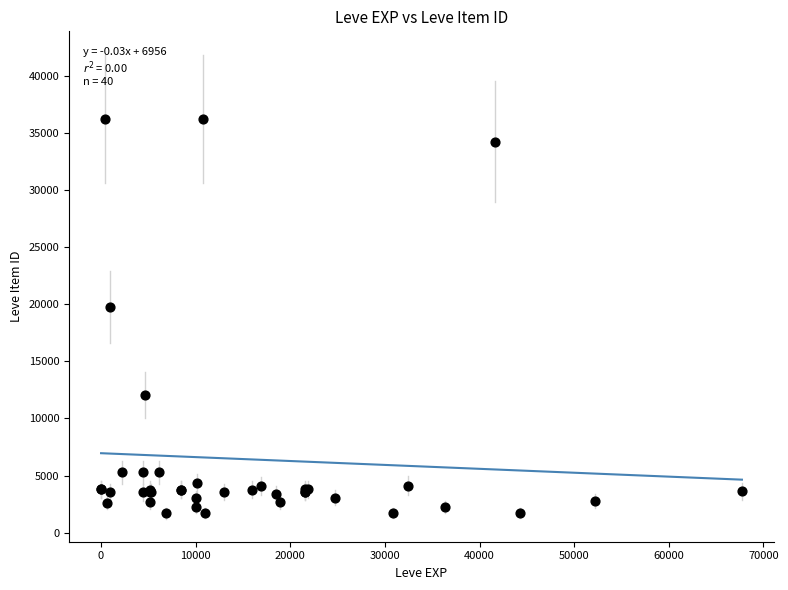

What Y value in the scatter plot is closest to 18967?

19744